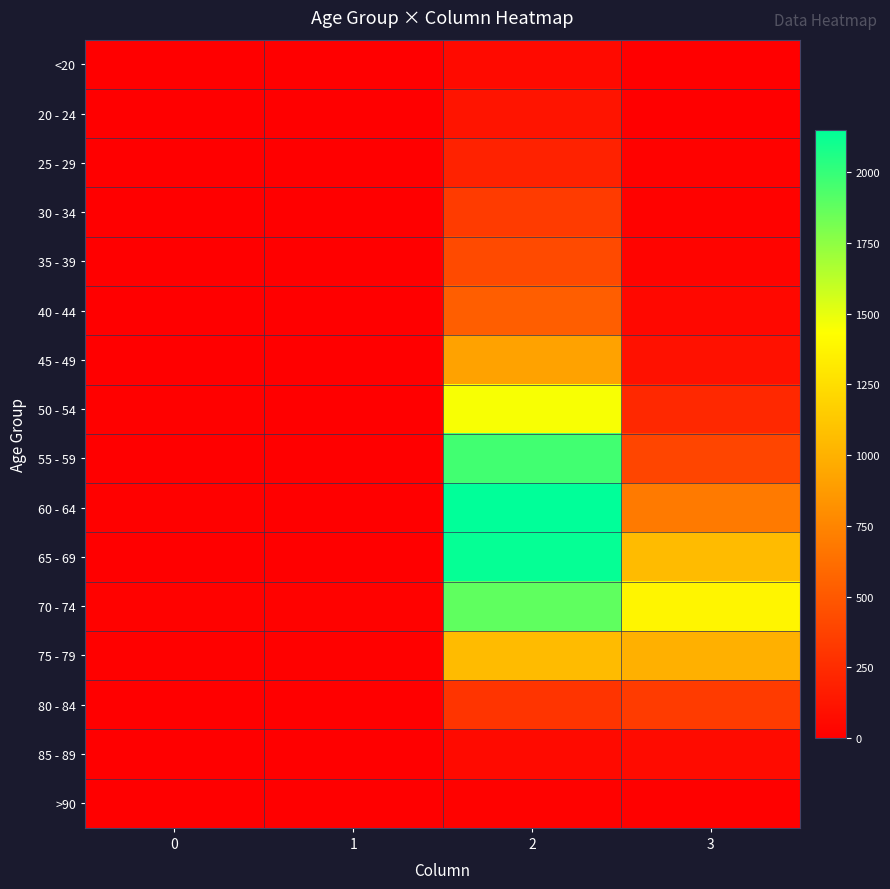

What is the maximum value shown in the chart?

2151